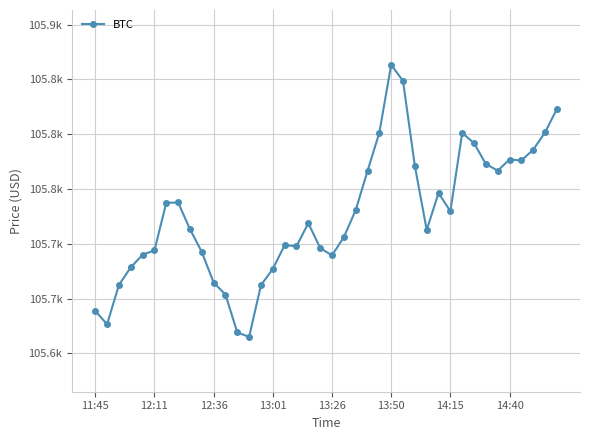

List the labels in order of value, largest first.

25, 26, 39, 38, 24, 31, 32, 37, 35, 36, 33, 27, 34, 23, 29, 14:40, 14:15, 22, 30, 18, 8, 28, 21, 16, 17, 19, 13:50, 9, 13:26, 20, 13:01, 15, 10, 12:36, 14, 11, 11:45, 12:11, 12, 13